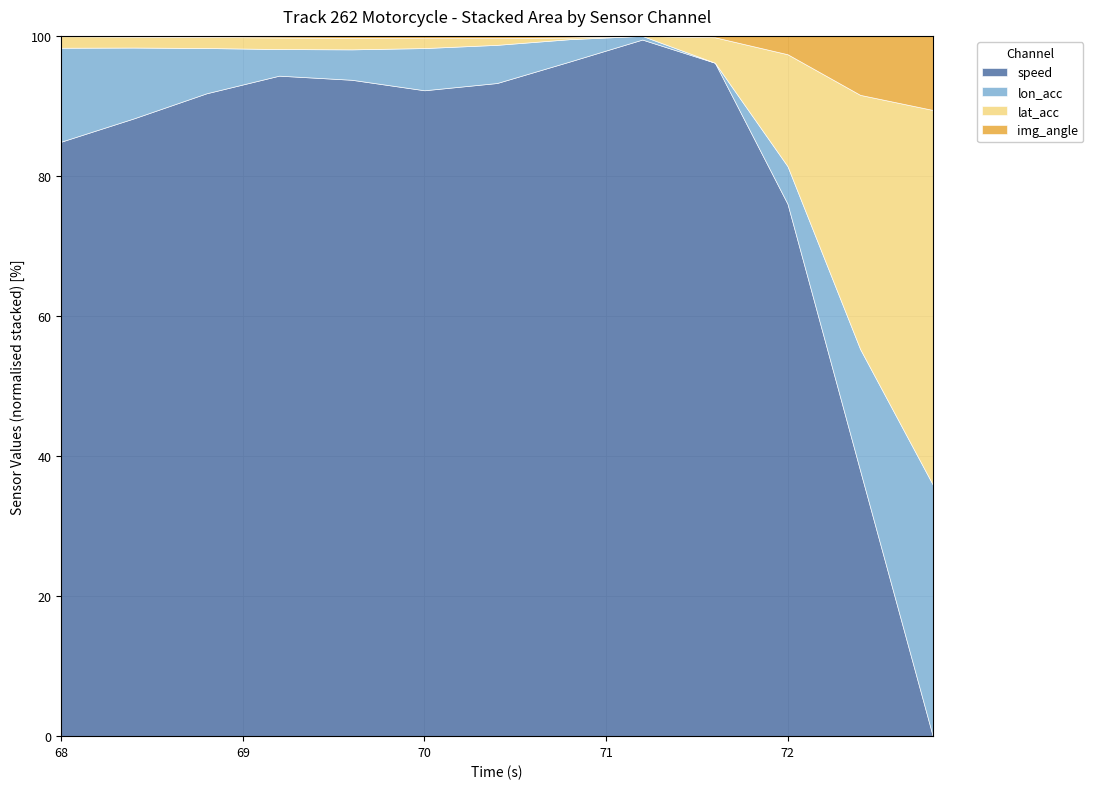

What is the maximum value for speed?

99.5